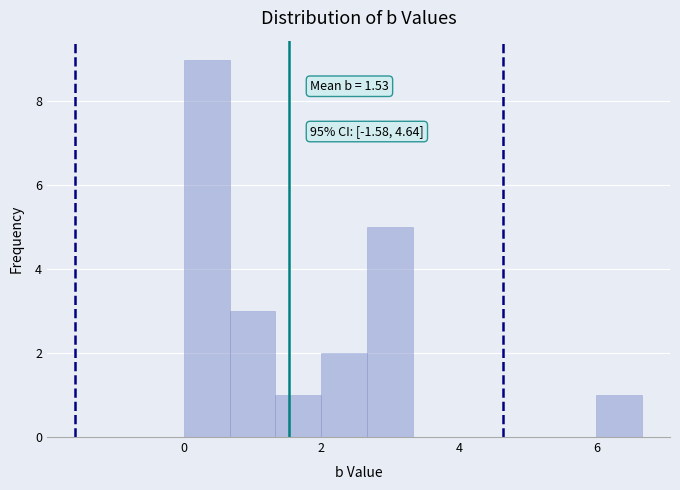

Around what value on the x-axis is the tallest bar? Give the approximate position of its centre, as read against the axis.

0.4